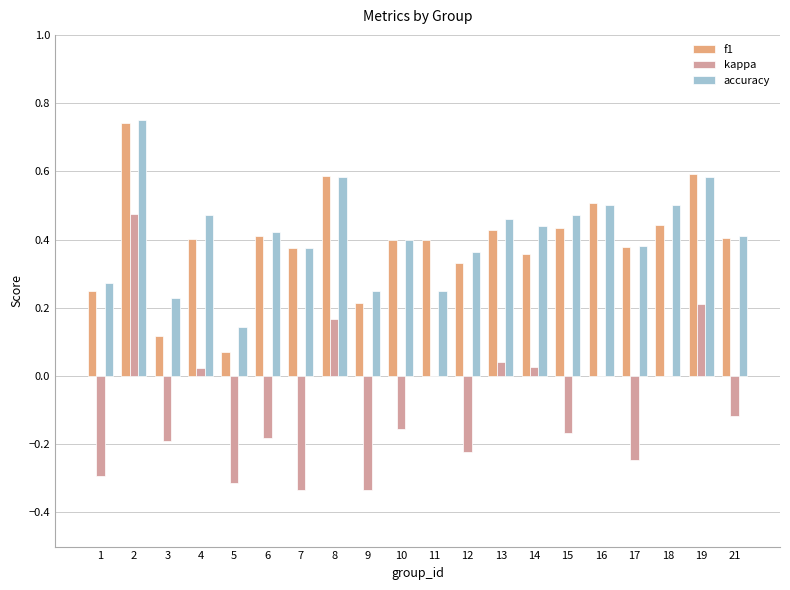

Is it true that f1 equals 0.4 at 18?

True